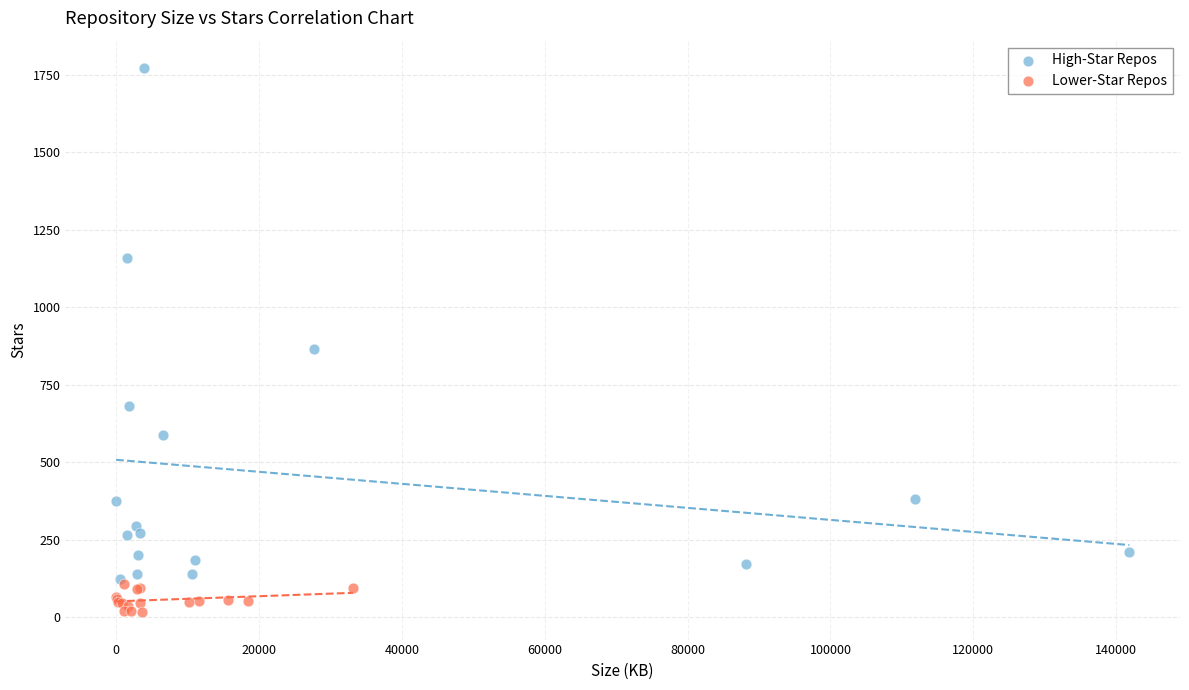

Which series contains the lowest Y value?

Lower-Star Repos